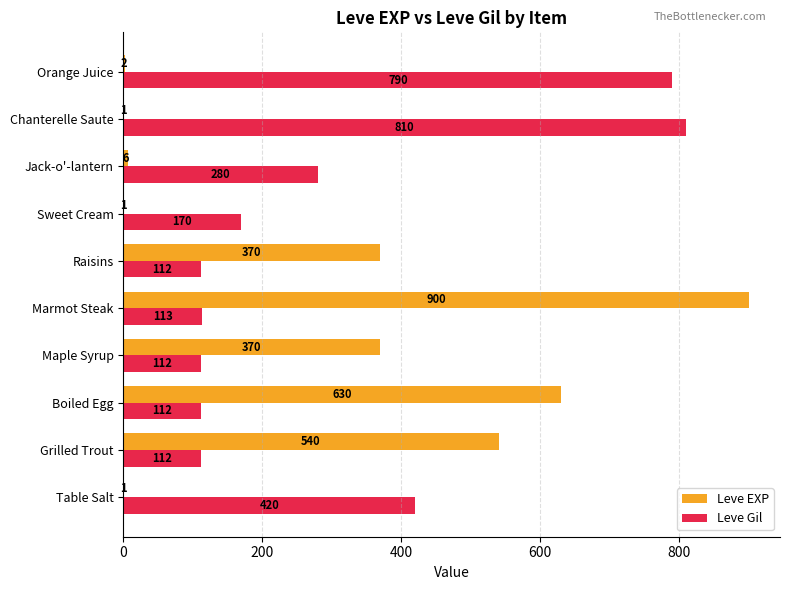

Which label corresponds to the largest value in the chart?

Marmot Steak